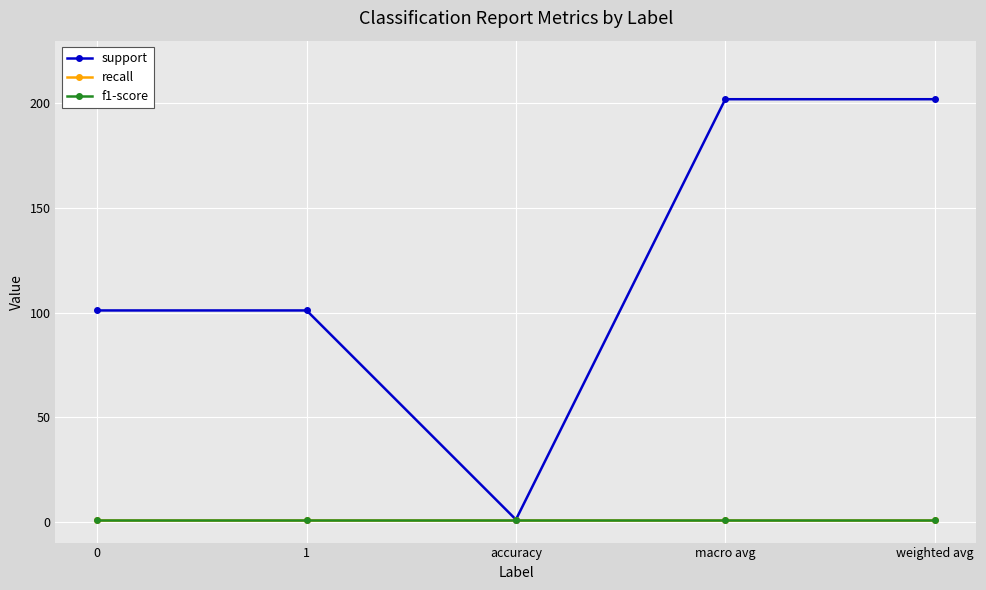

What is the maximum value shown in the chart?

202